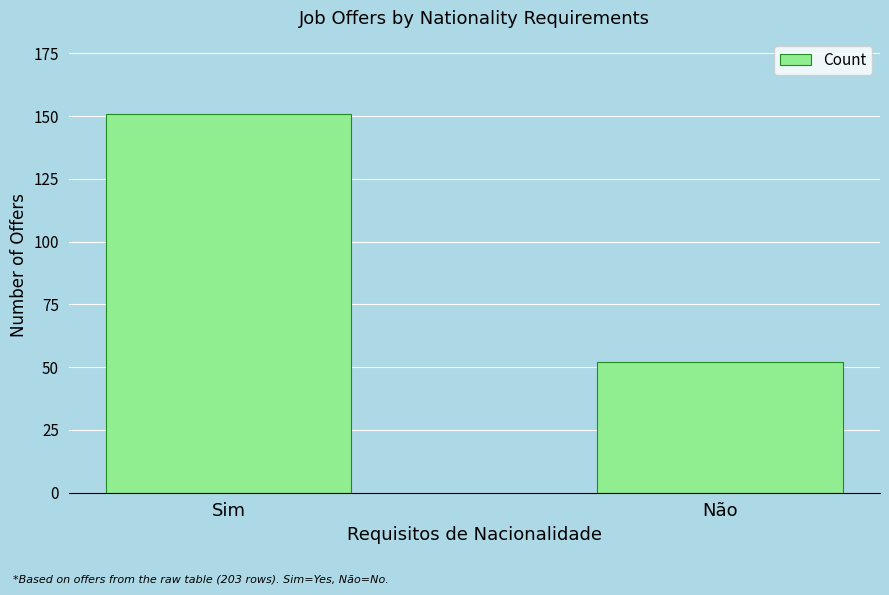

What is the sum of all values?

203